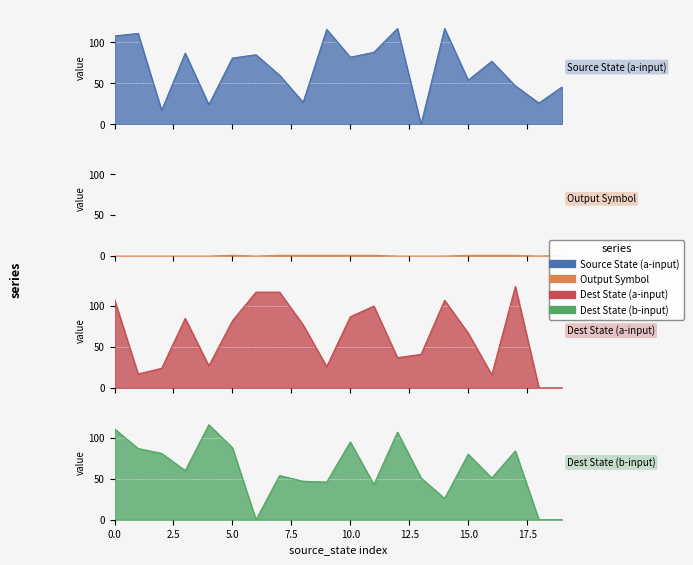

Count the number of categories in the chart.

20